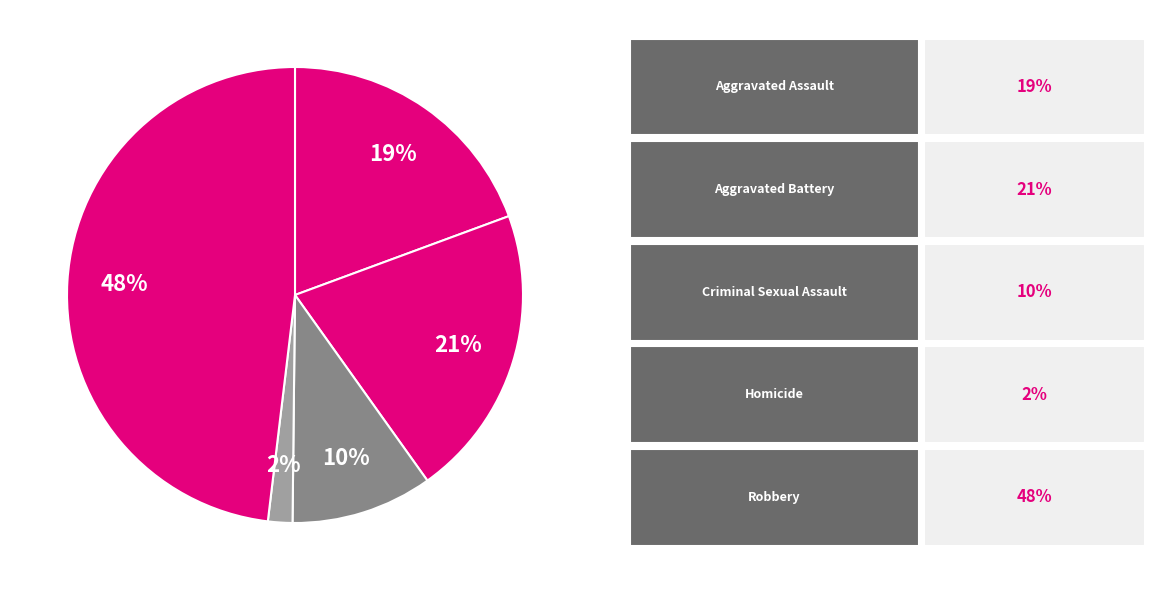

How many slices are in this pie chart?

5